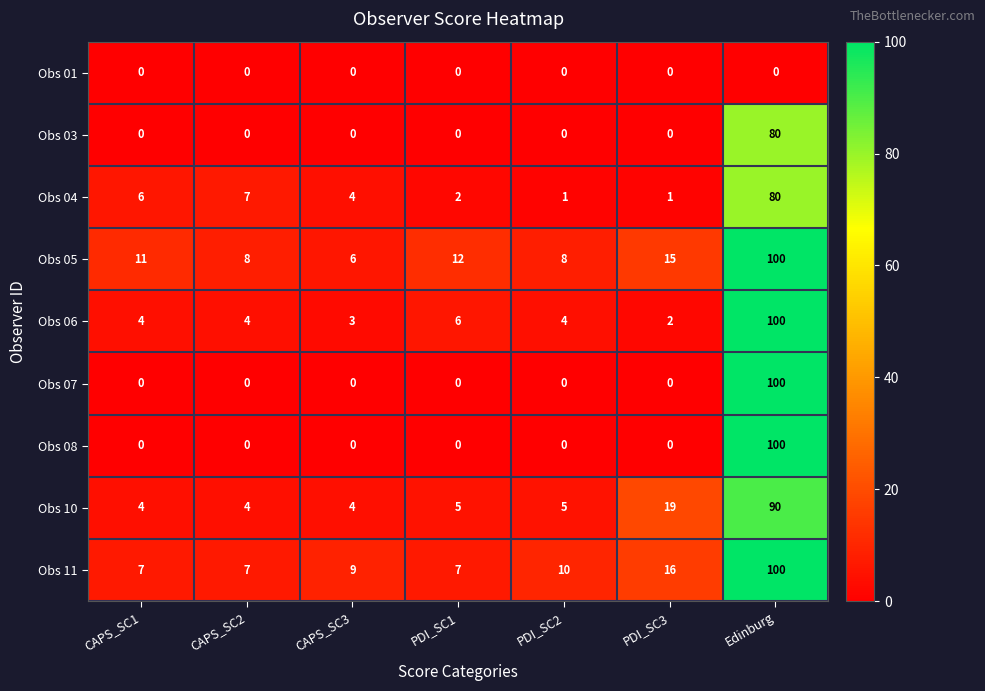

At which category is the sum across all series the highest?

Edinburg